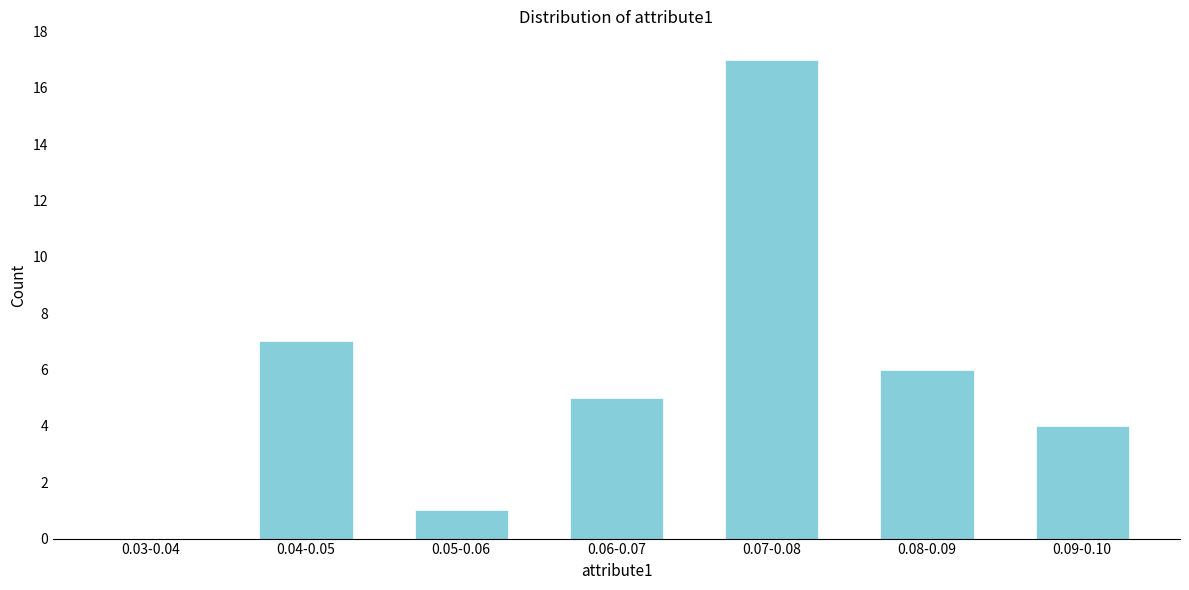

Reading right to left, list all the values displayed in this chart.

0.09-0.10=4	0.08-0.09=6	0.07-0.08=17	0.06-0.07=5	0.05-0.06=1	0.04-0.05=7	0.03-0.04=0